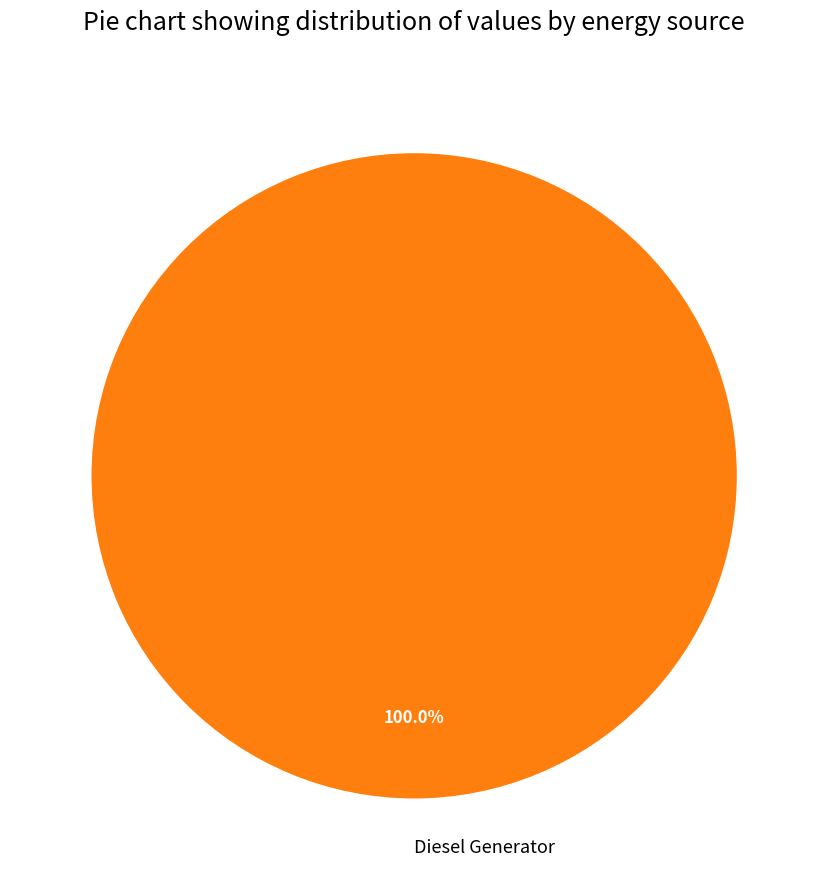

Is Diesel Generator the majority of the pie?

Yes